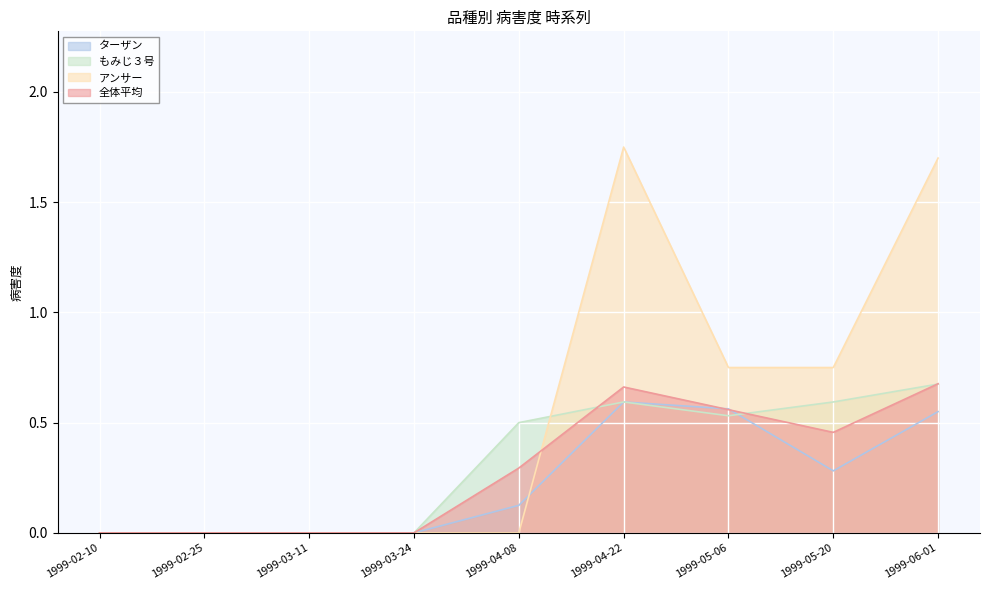

Reading left to right, extract all data points from this chart.

ターザン: 1999-02-10=0.0	1999-02-25=0.0	1999-03-11=0.0	1999-03-24=0.0	1999-04-08=0.1	1999-04-22=0.6	1999-05-06=0.6	1999-05-20=0.3	1999-06-01=0.6
もみじ３号: 1999-02-10=0.0	1999-02-25=0.0	1999-03-11=0.0	1999-03-24=0.0	1999-04-08=0.5	1999-04-22=0.6	1999-05-06=0.5	1999-05-20=0.6	1999-06-01=0.7
アンサー: 1999-02-10=0.0	1999-02-25=0.0	1999-03-11=0.0	1999-03-24=0.0	1999-04-08=0.0	1999-04-22=1.8	1999-05-06=0.8	1999-05-20=0.8	1999-06-01=1.7
全体平均: 1999-02-10=0.0	1999-02-25=0.0	1999-03-11=0.0	1999-03-24=0.0	1999-04-08=0.3	1999-04-22=0.7	1999-05-06=0.6	1999-05-20=0.5	1999-06-01=0.7